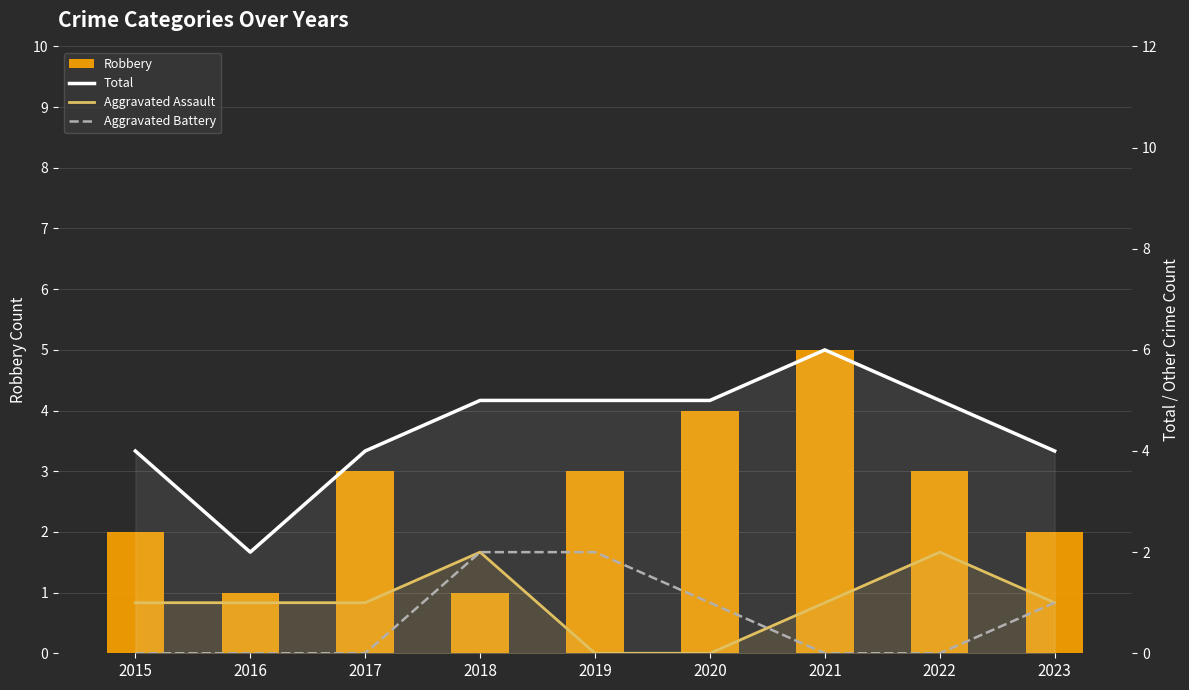

What is the spread (max minus min) of values at 2022?

5